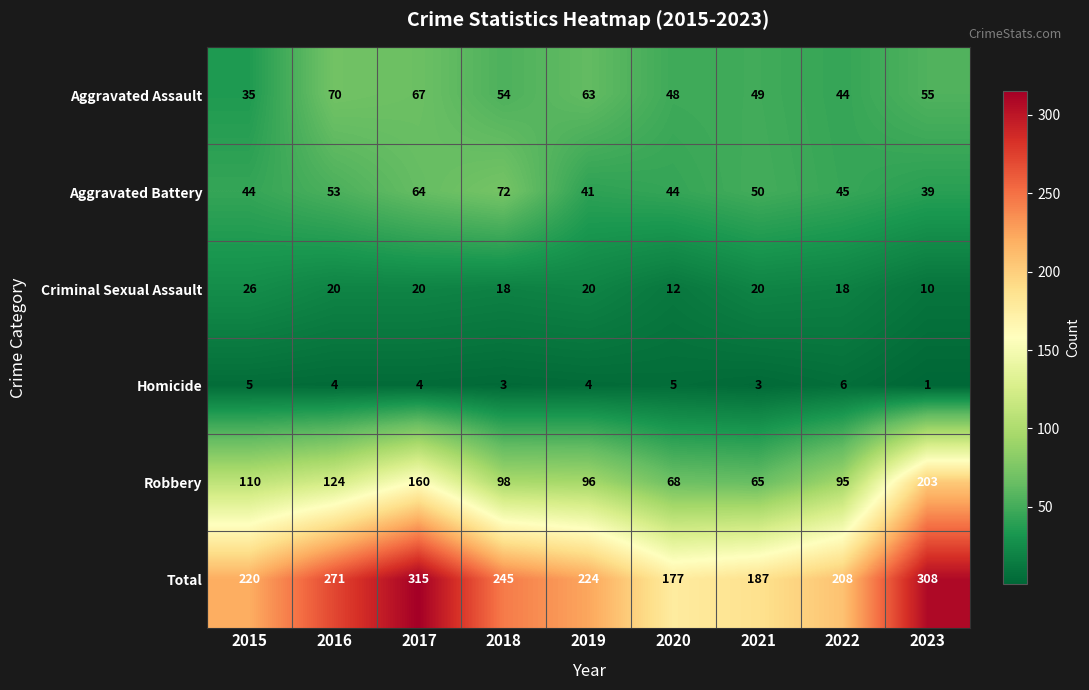

What is the difference between the maximum and minimum values in the Aggravated Battery series?

33